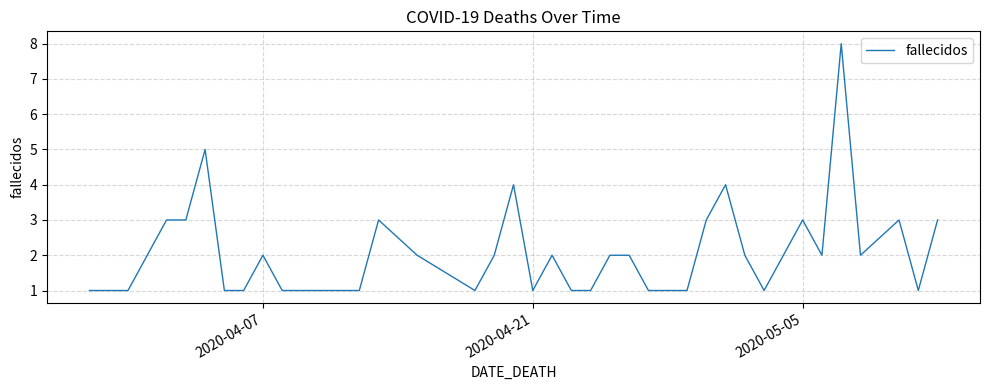

True or false: there are more than 0 points higher than both neighbors.

True